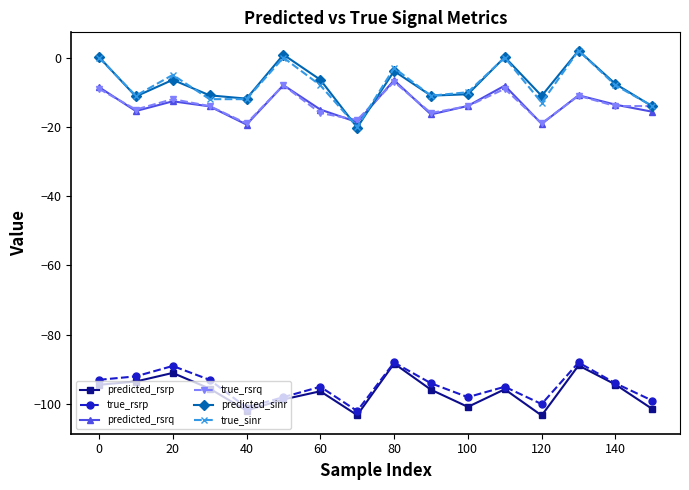

What is the value of the true_rsrp point at the 4th from the left?

-93.0